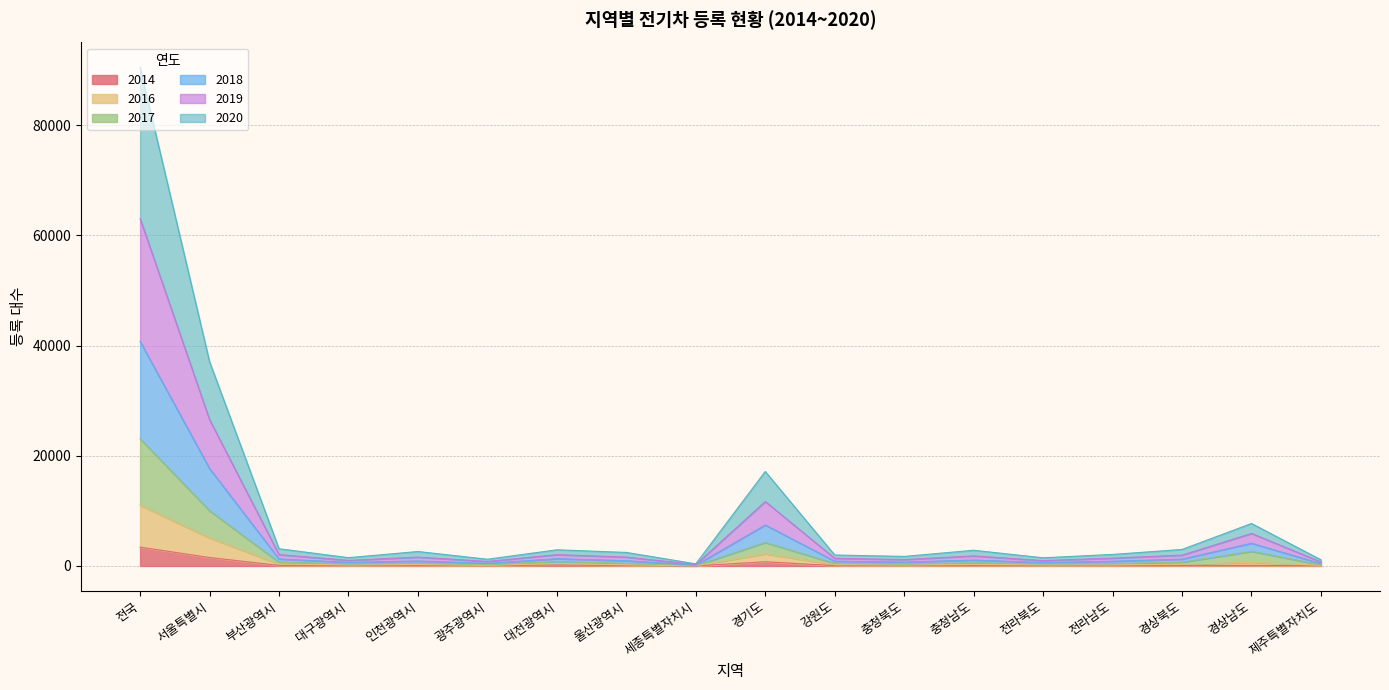

True or false: 2019 and 2014 cross at least once.

False